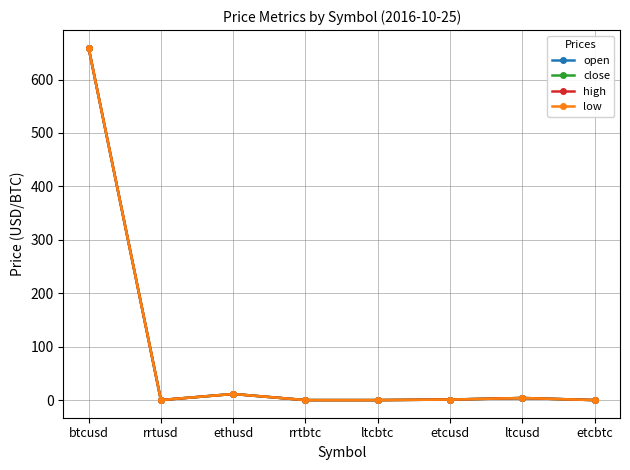

True or false: open and high intersect in this chart.

False